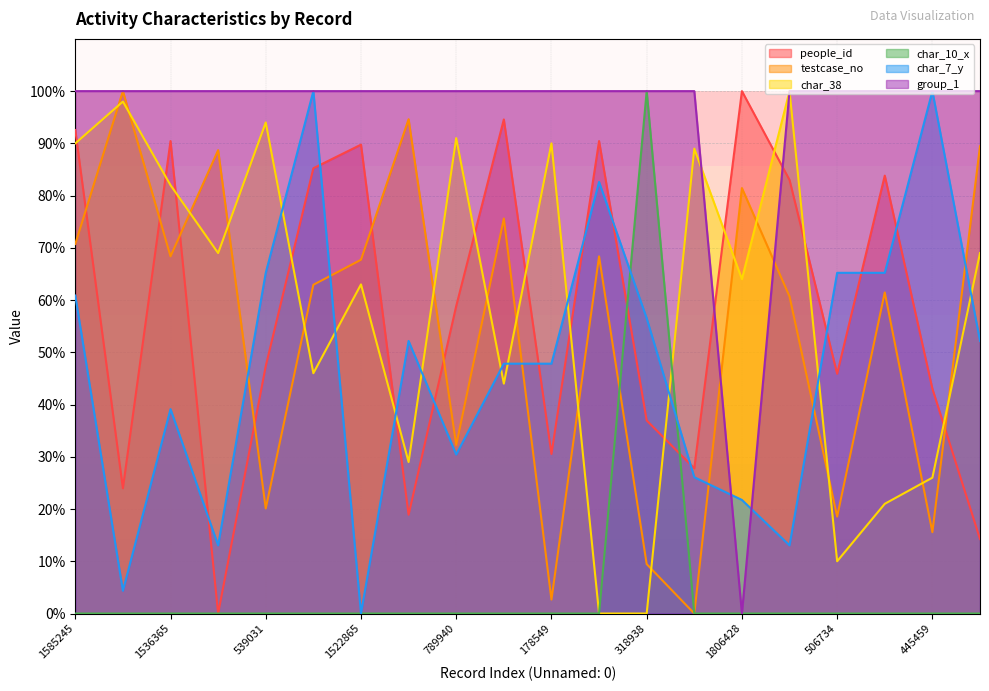

True or false: people_id has a value of 47.4 at 539031.

True